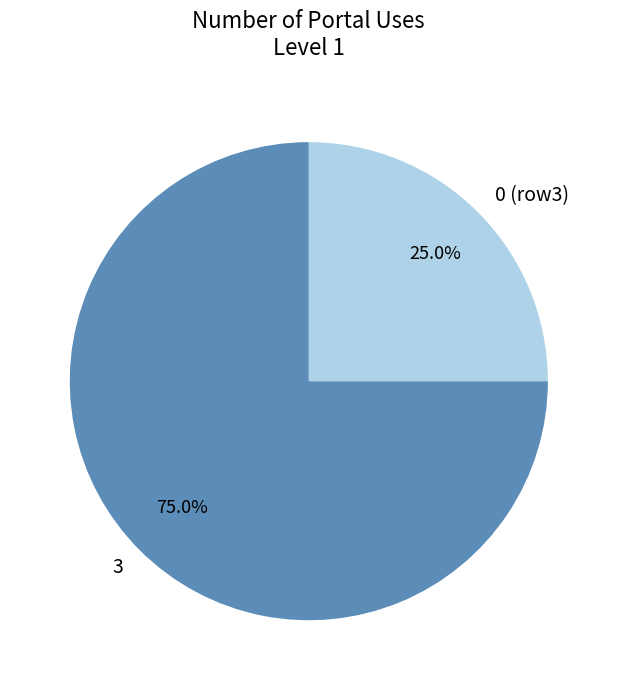

Rank the categories by value from highest to lowest.

3, 0 (row3)